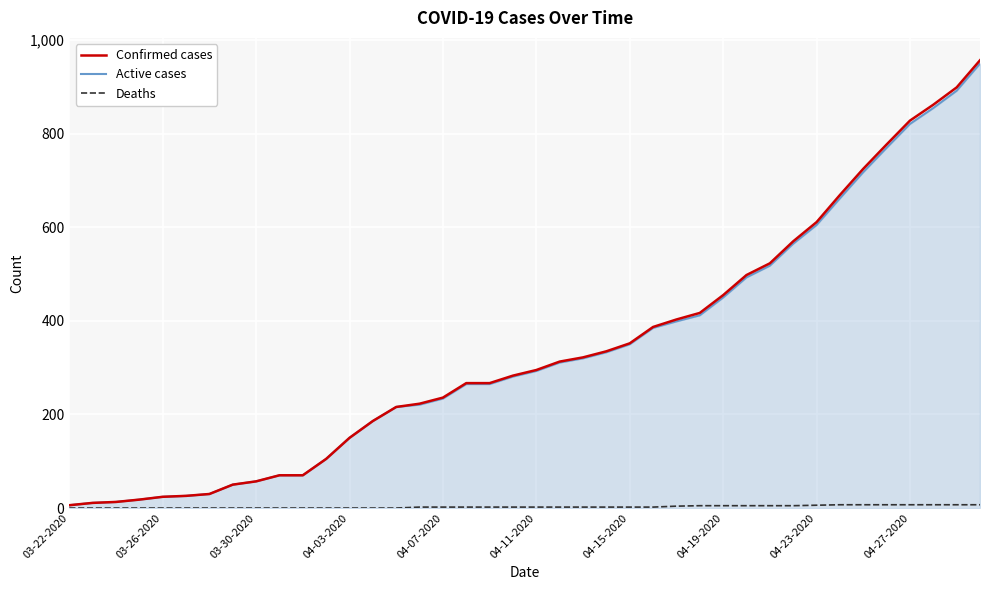

Which series has the largest range (max minus min)?

Confirmed cases